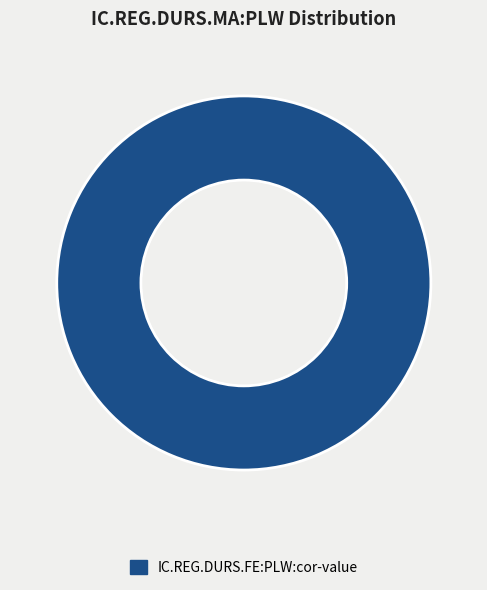

Is it true that IC.REG.DURS.FE:PLW:cor-value is 100% of the pie?

True